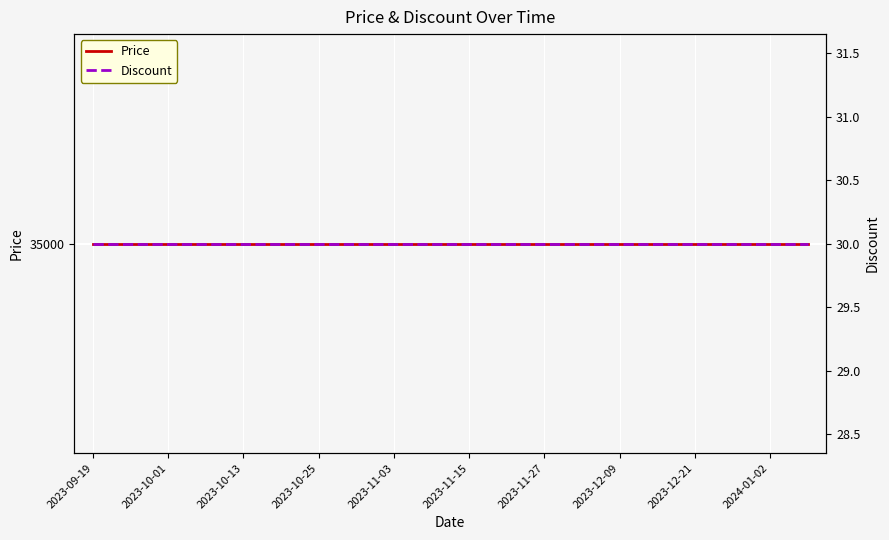

True or false: Discount and Price cross at least once.

False